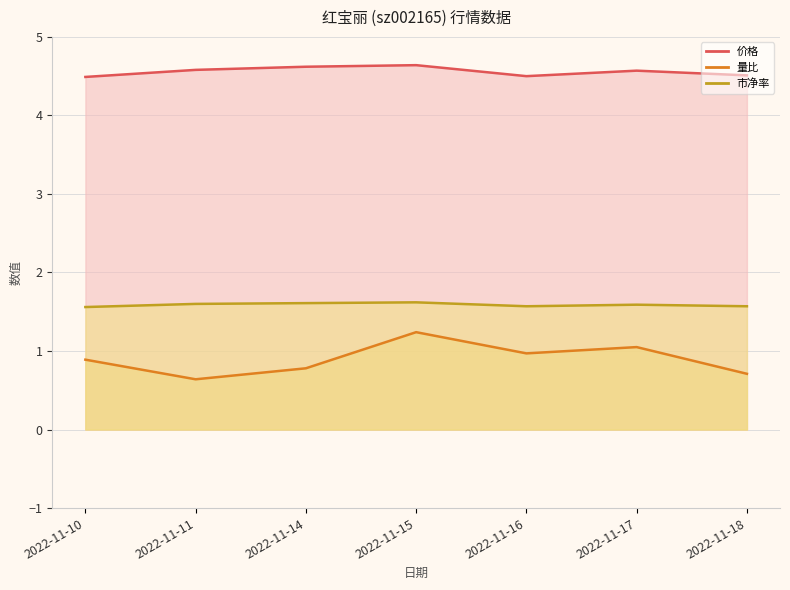

Between 2022-11-10 and 2022-11-15, which is larger?

2022-11-15